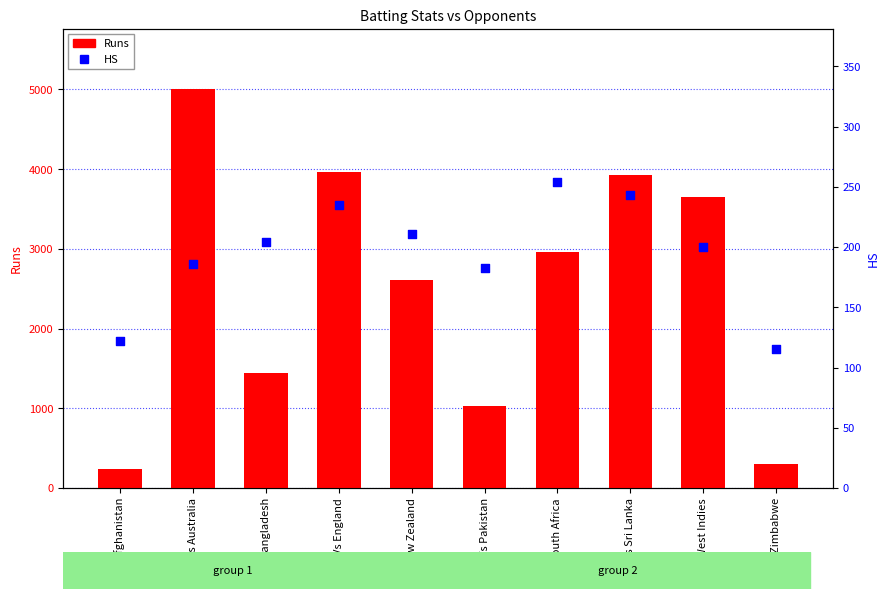

Which series has the largest Y range (max minus min)?

Runs